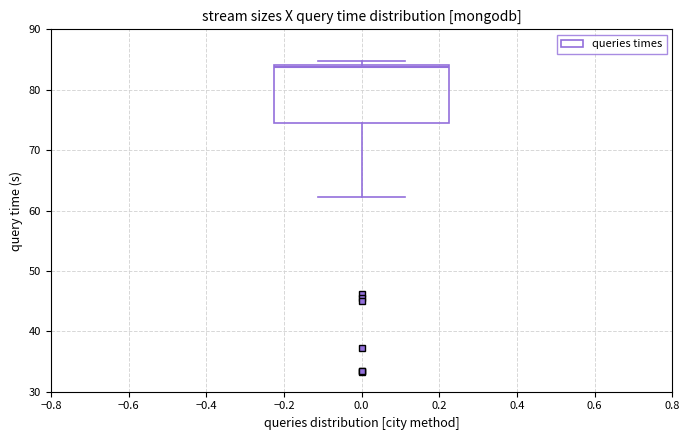

Transcribe this box plot: give where the median line is, the range the box spans, and where the two whiskers end, as read against the y-axis. The values are not printed on the chart, so give them approximately, as read against the axis.

median 84 (just below the box's upper edge), box 74 to 84, whiskers 62 to 85